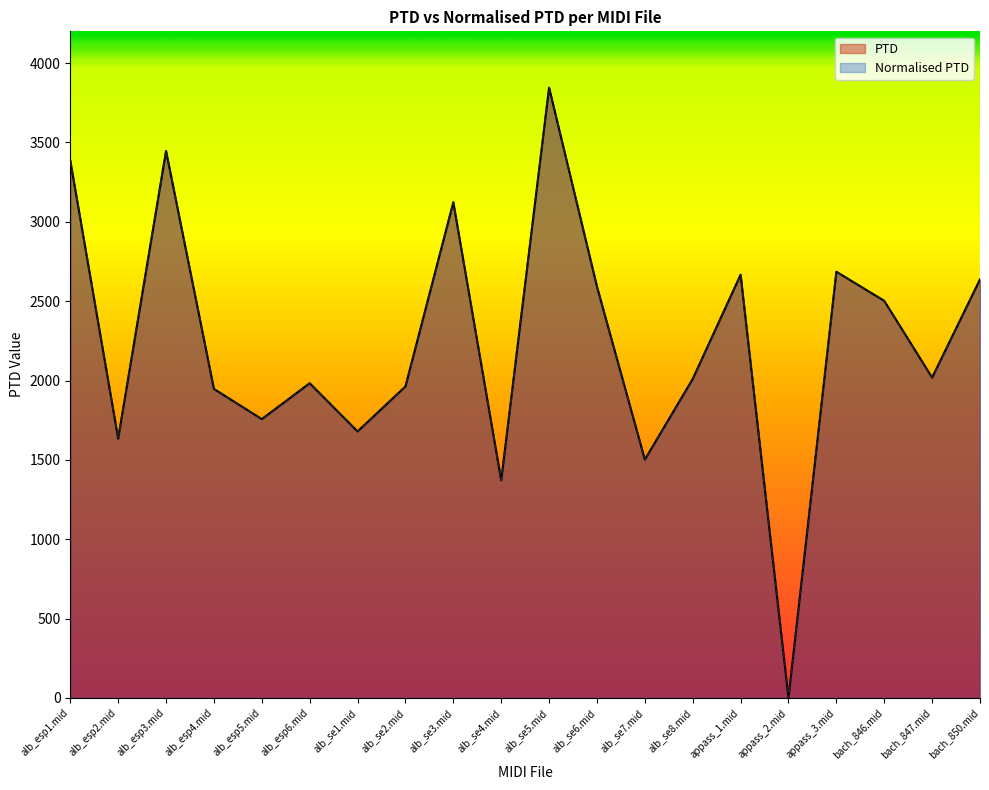

How many values in the PTD series are below 2018?

10